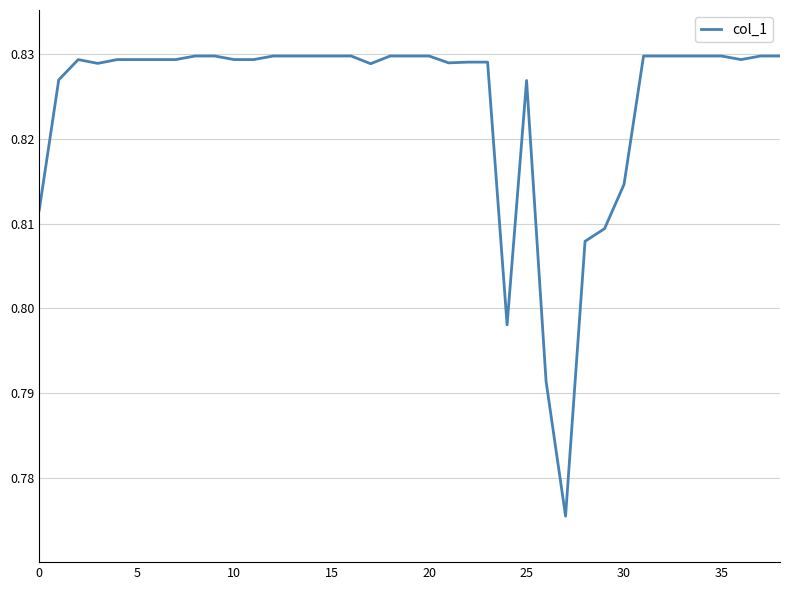

How many lines are shown in the chart?

1